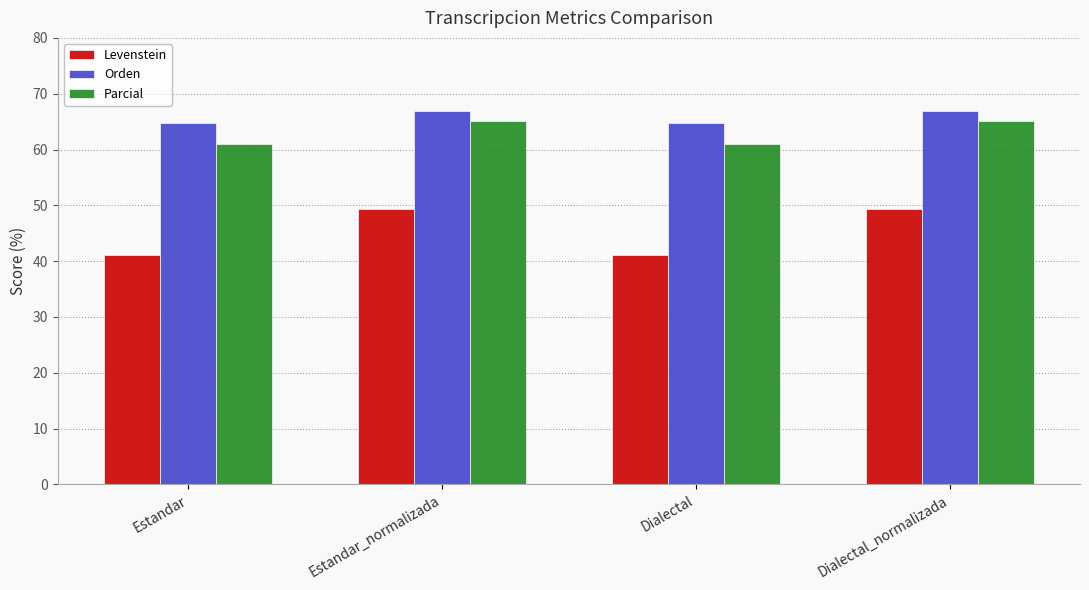

What is the average value of the Parcial series?

63.1